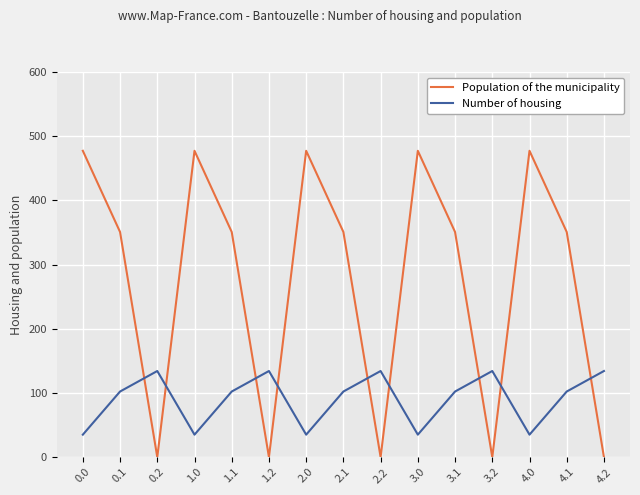

How many categories are shown in the chart?

15